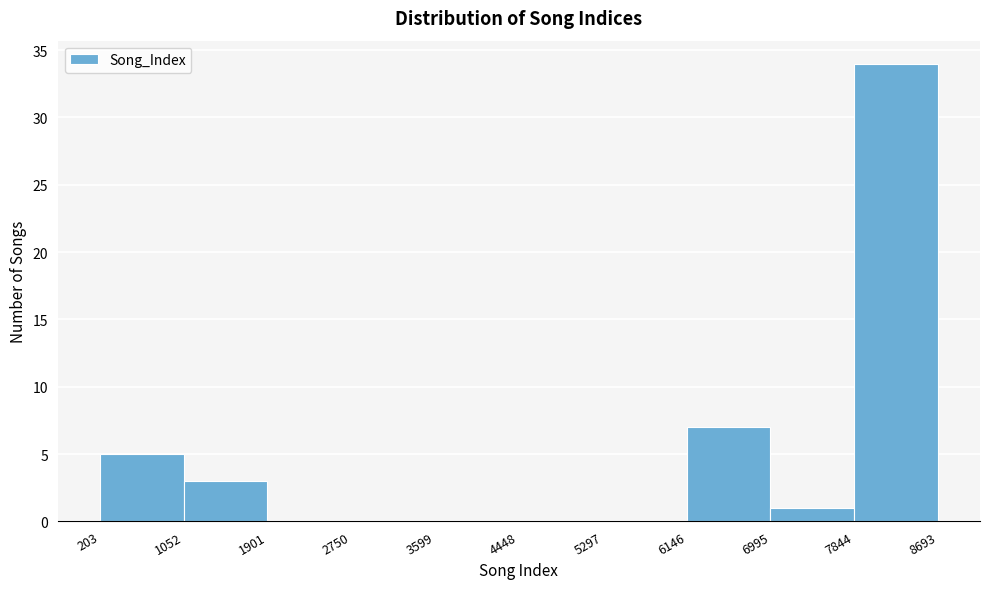

Reading left to right, list every bar in this chart as the range it spans on the x-axis followed by its height. The values are not printed on the chart, so give them approximately, as read against the axis.

203 to 1052: 5
1052 to 1901: 3
1901 to 2750: 0
2750 to 3599: 0
3599 to 4448: 0
4448 to 5297: 0
5297 to 6146: 0
6146 to 6995: 7
6995 to 7844: 1
7844 to 8693: 34